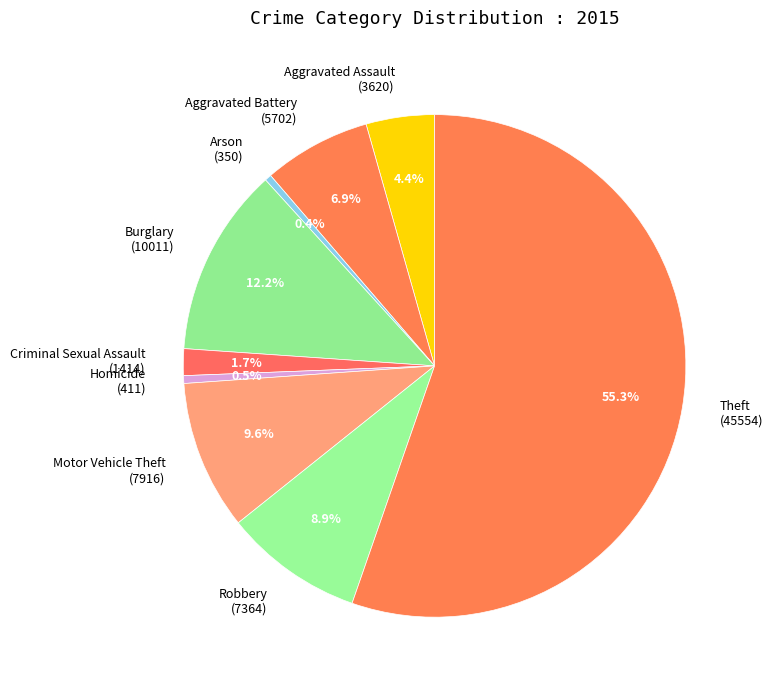

True or false: Arson accounts for 11% of the total.

False